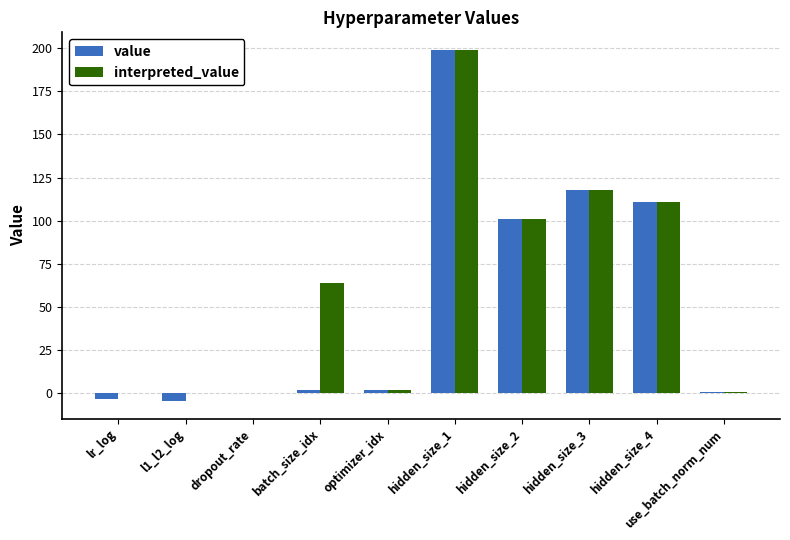

Which series has the largest total across all categories?

interpreted_value